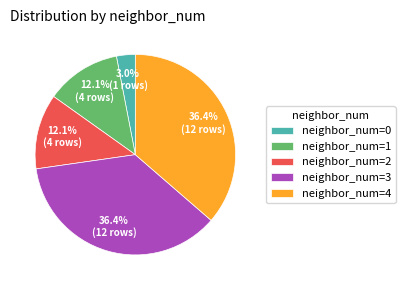

Between neighbor_num=0 and neighbor_num=3, which is larger?

neighbor_num=3